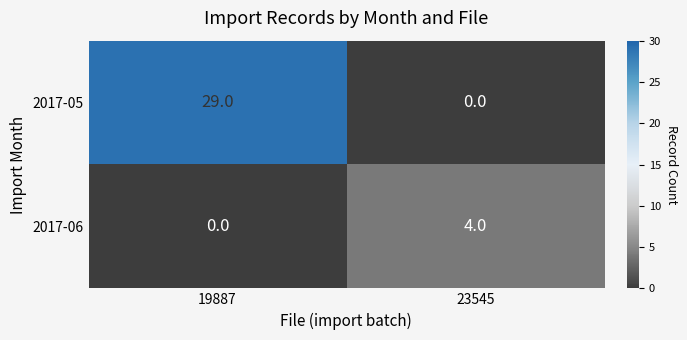

Which series has the widest spread of values?

2017-05